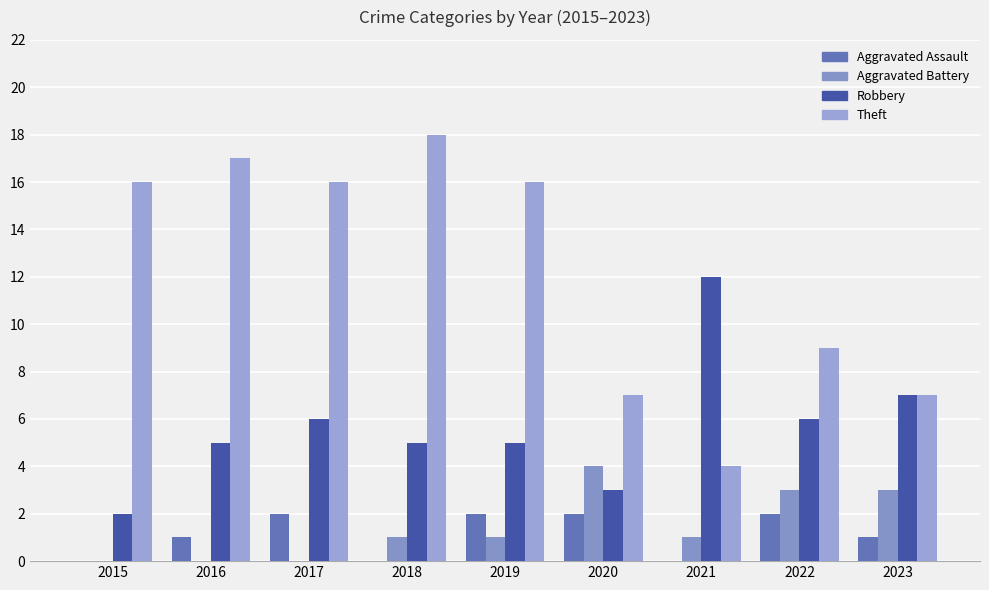

Which category has the highest value across all series?

2018